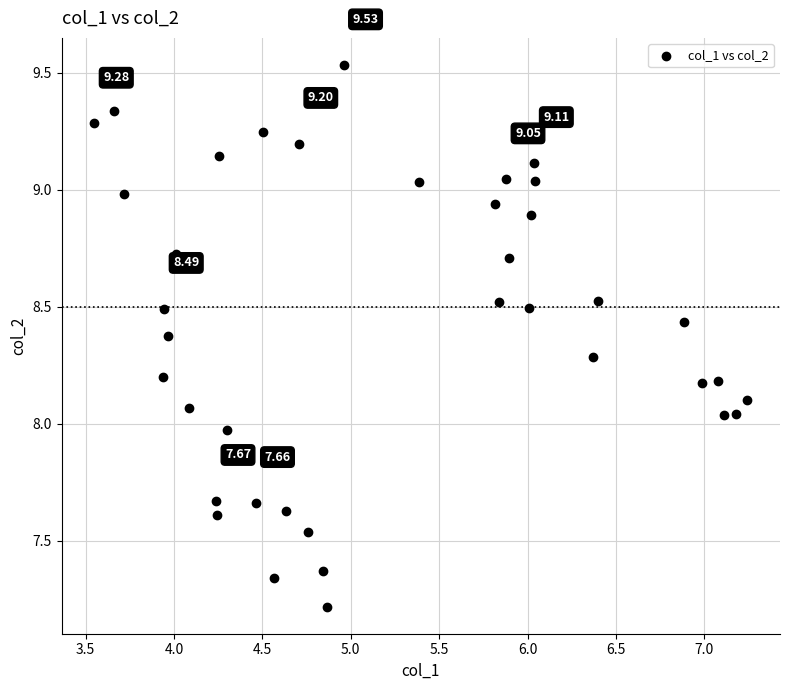

What is the range of Y values (max minus min)?

2.3